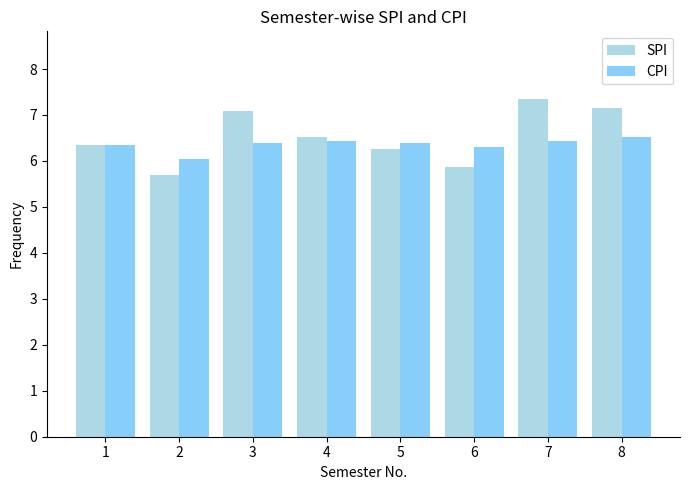

What is the total value across all series at 1?

12.7